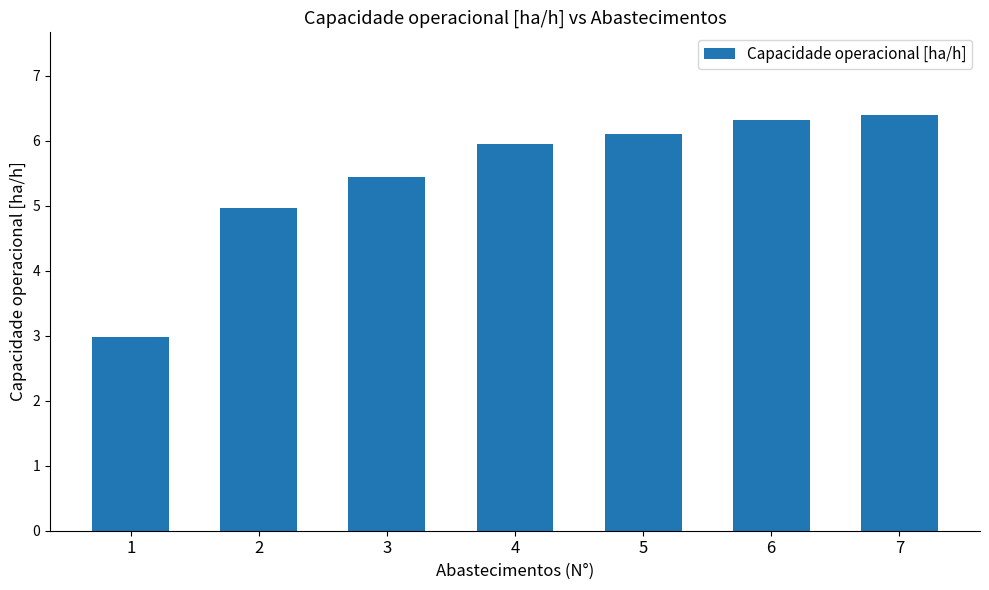

How many data points does each series have?

7